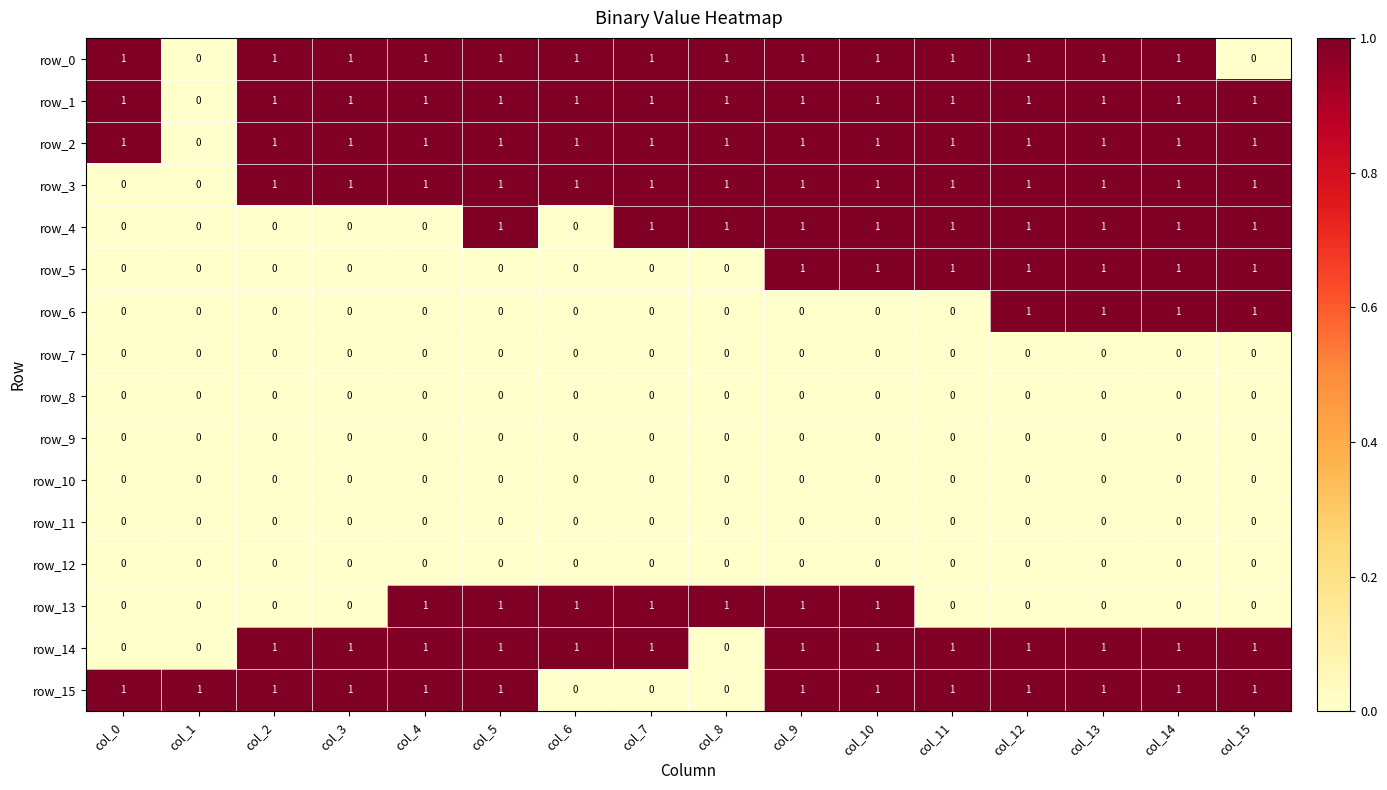

Is it true that row_12 equals 0 at col_14?

True